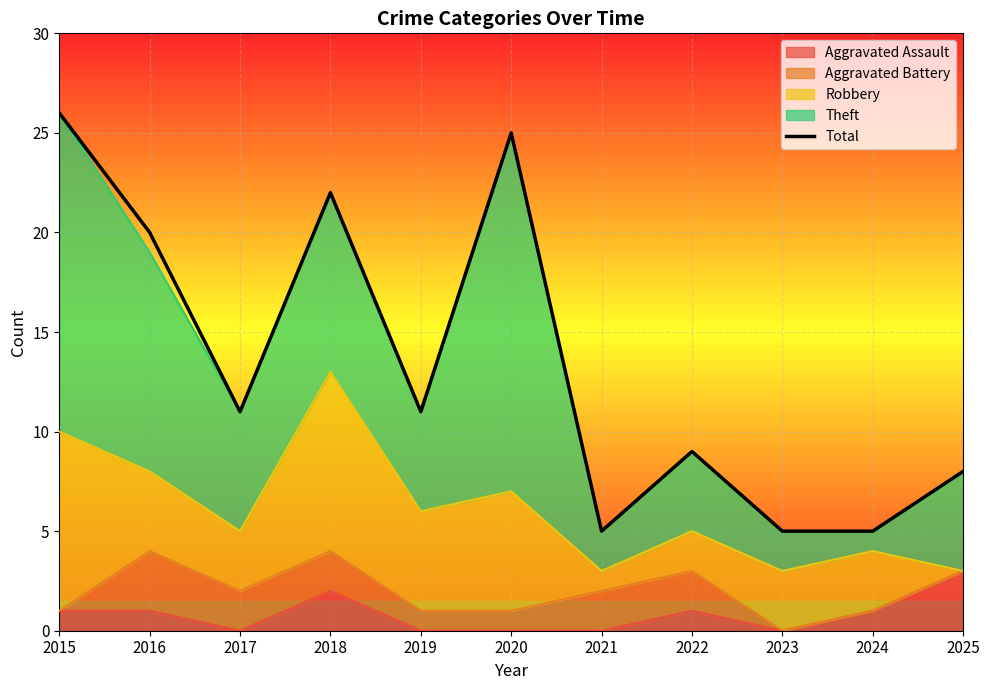

What value does the data have at 2016, to the nearest 10?

20